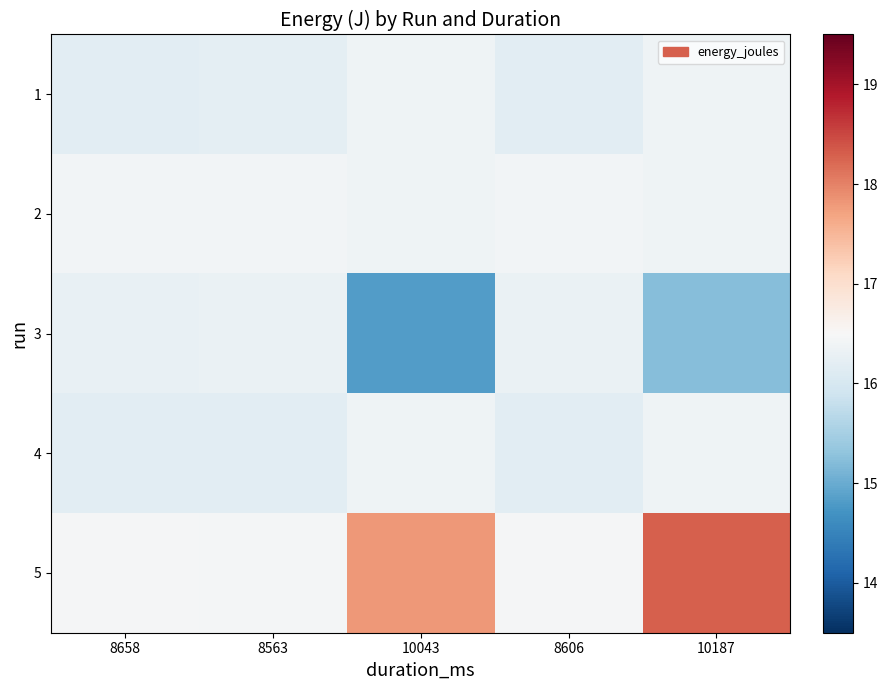

Rank the series at 10043 from highest to lowest value.

5, 2, 4, 1, 3